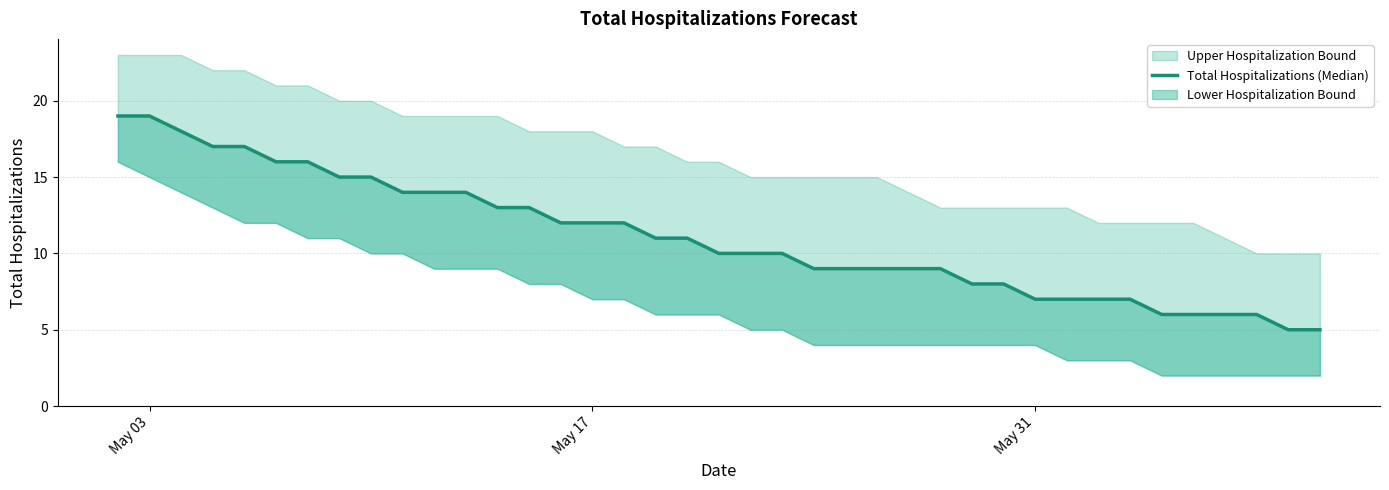

True or false: there are more than 2 points higher than both neighbors.

False